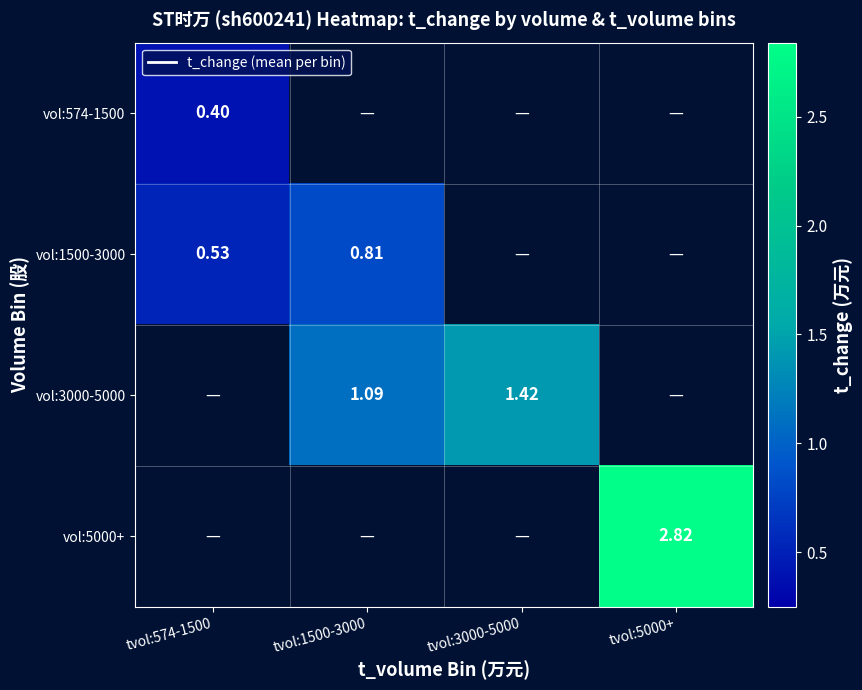

At how many categories does at least one series exceed 0?

4